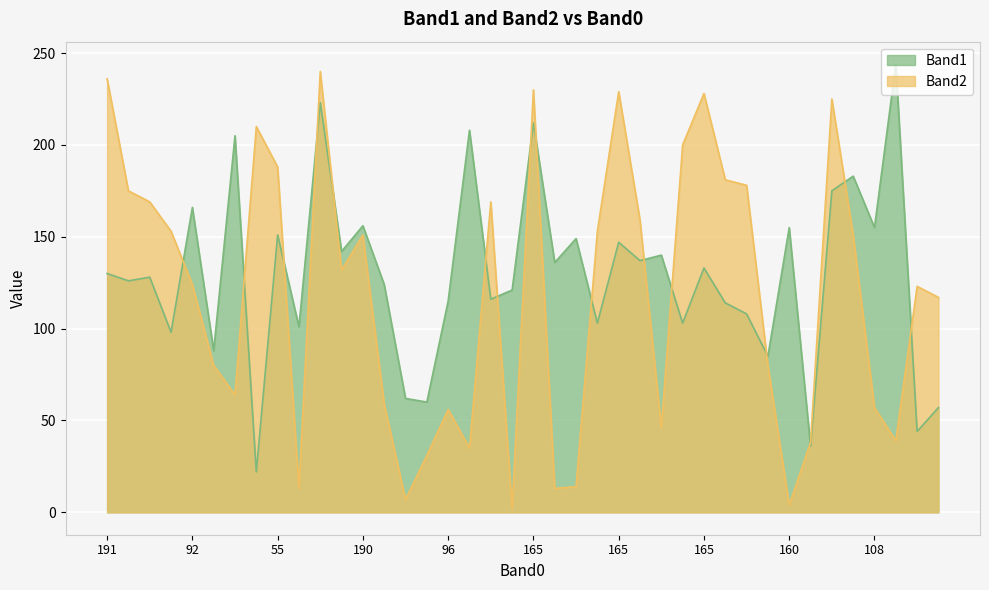

What is the value of the Band2 point at the 28th from the left?

200